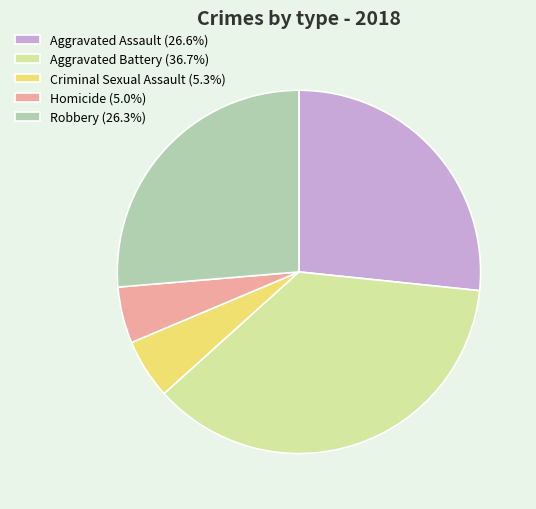

Is the sum of Homicide (5.0%) and Aggravated Assault (26.6%) greater than half?

No